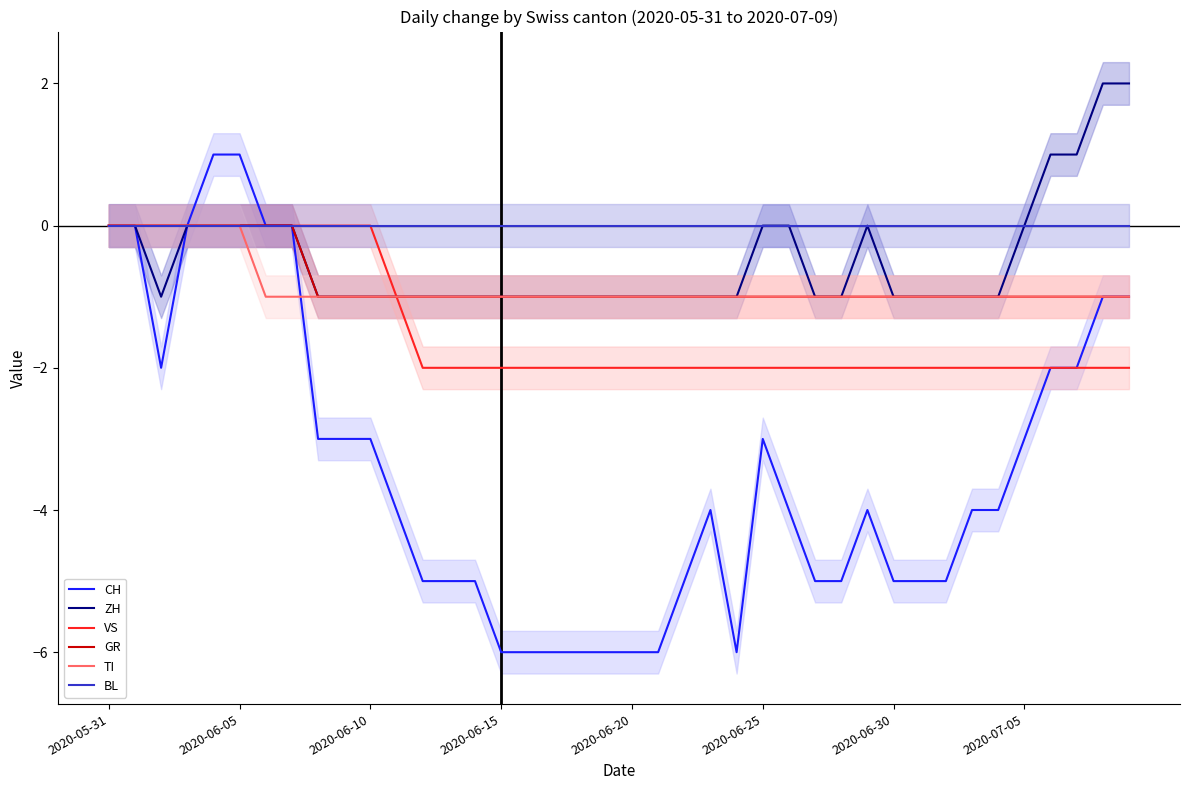

True or false: GR and CH cross at least once.

False